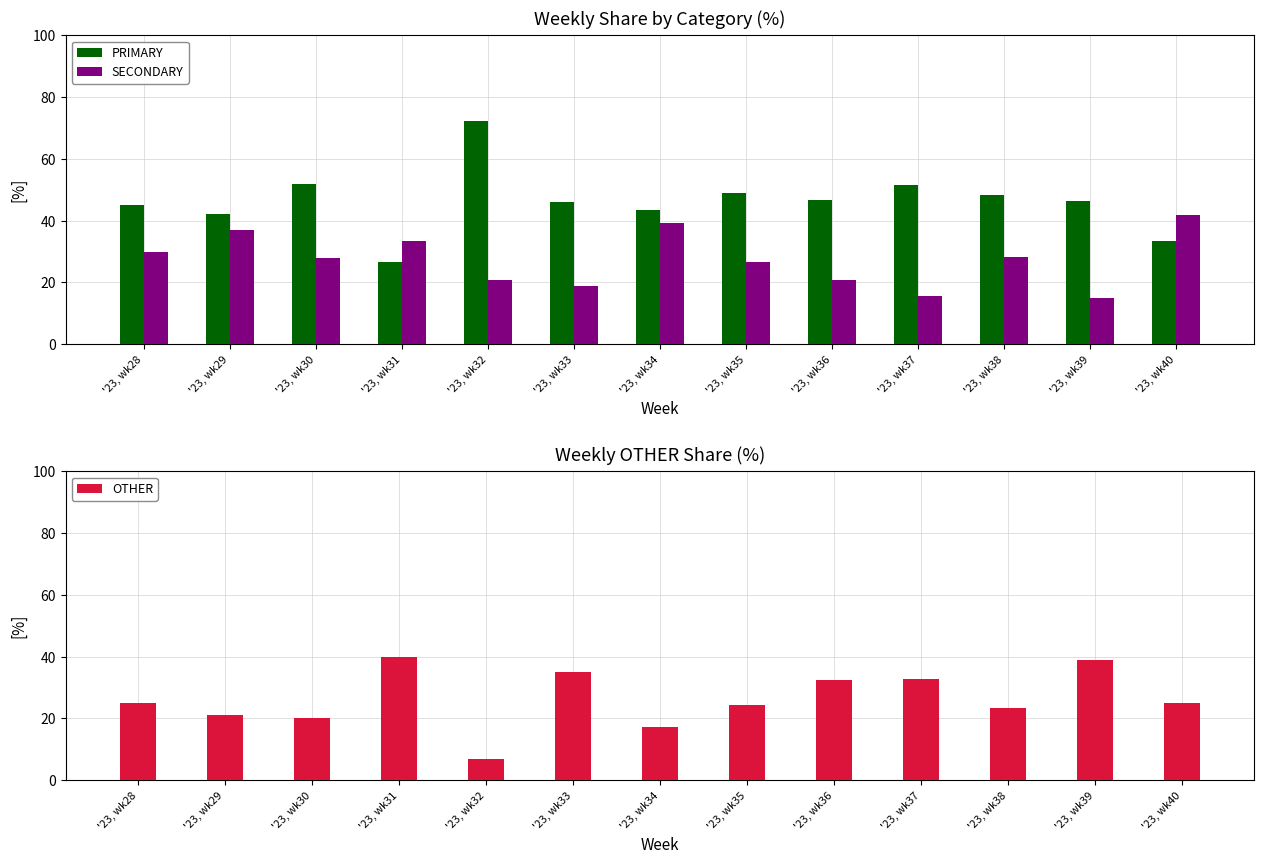

What is the sum of all PRIMARY values?

602.8